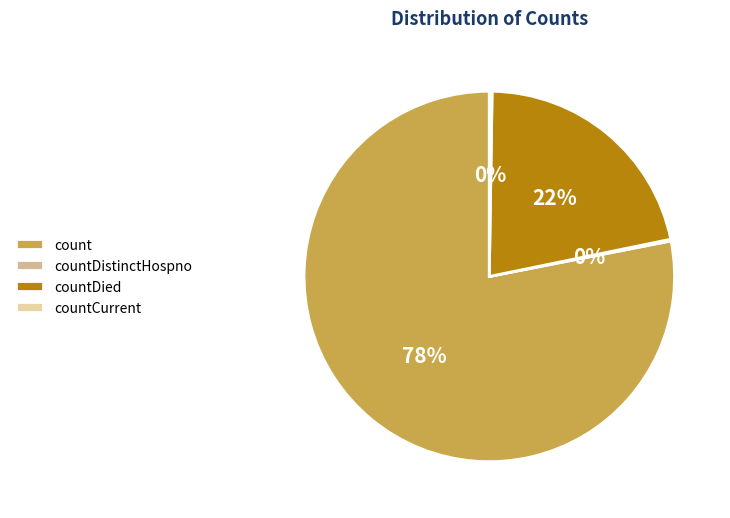

True or false: count accounts for 78% of the total.

True